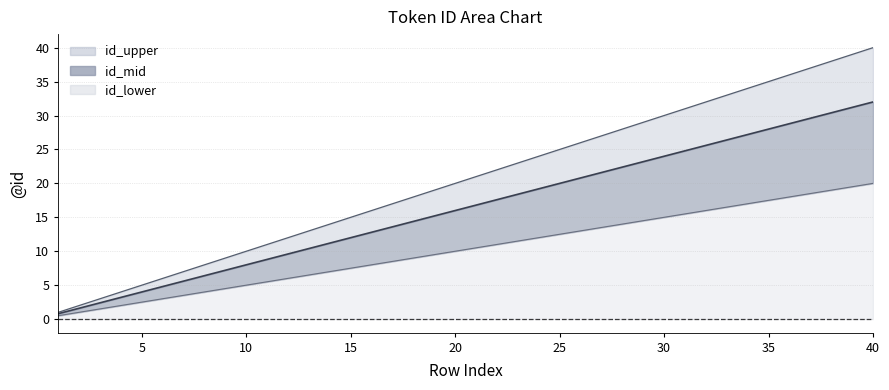

List the labels in order of id_upper value, largest first.

40, 39, 38, 37, 36, 35, 34, 33, 32, 31, 30, 29, 28, 27, 26, 25, 24, 23, 22, 21, 20, 19, 18, 17, 16, 15, 14, 13, 12, 11, 10, 9, 8, 7, 6, 5, 4, 3, 2, 1